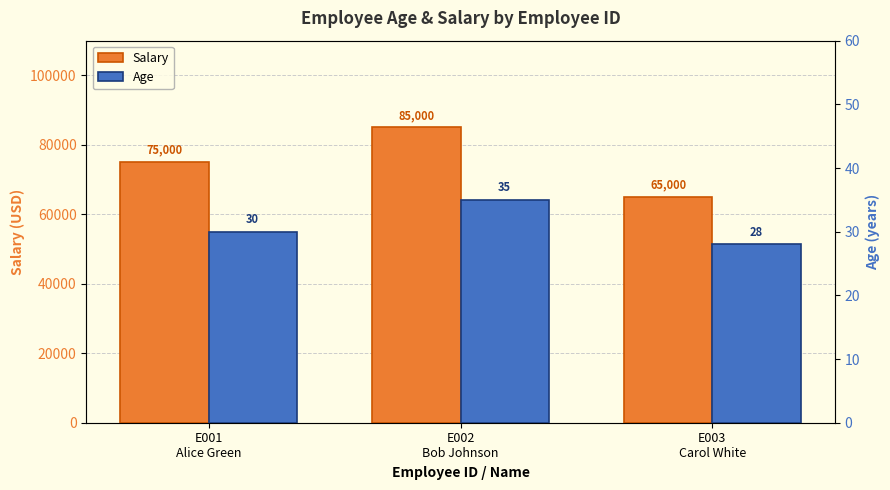

What is the difference between the Salary values at E002
Bob Johnson and E003
Carol White?

20000